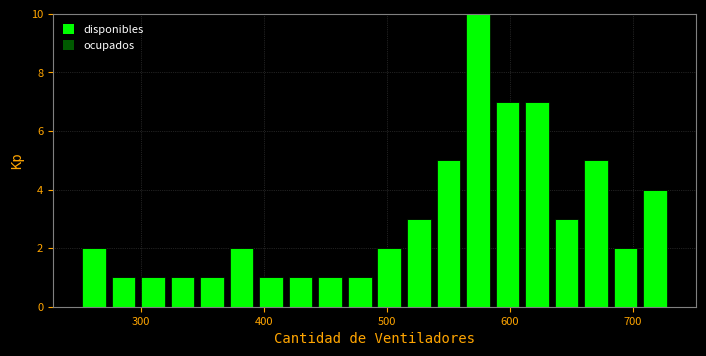

Read against the x-axis, roughly where is the centre of the tallest bar?

570